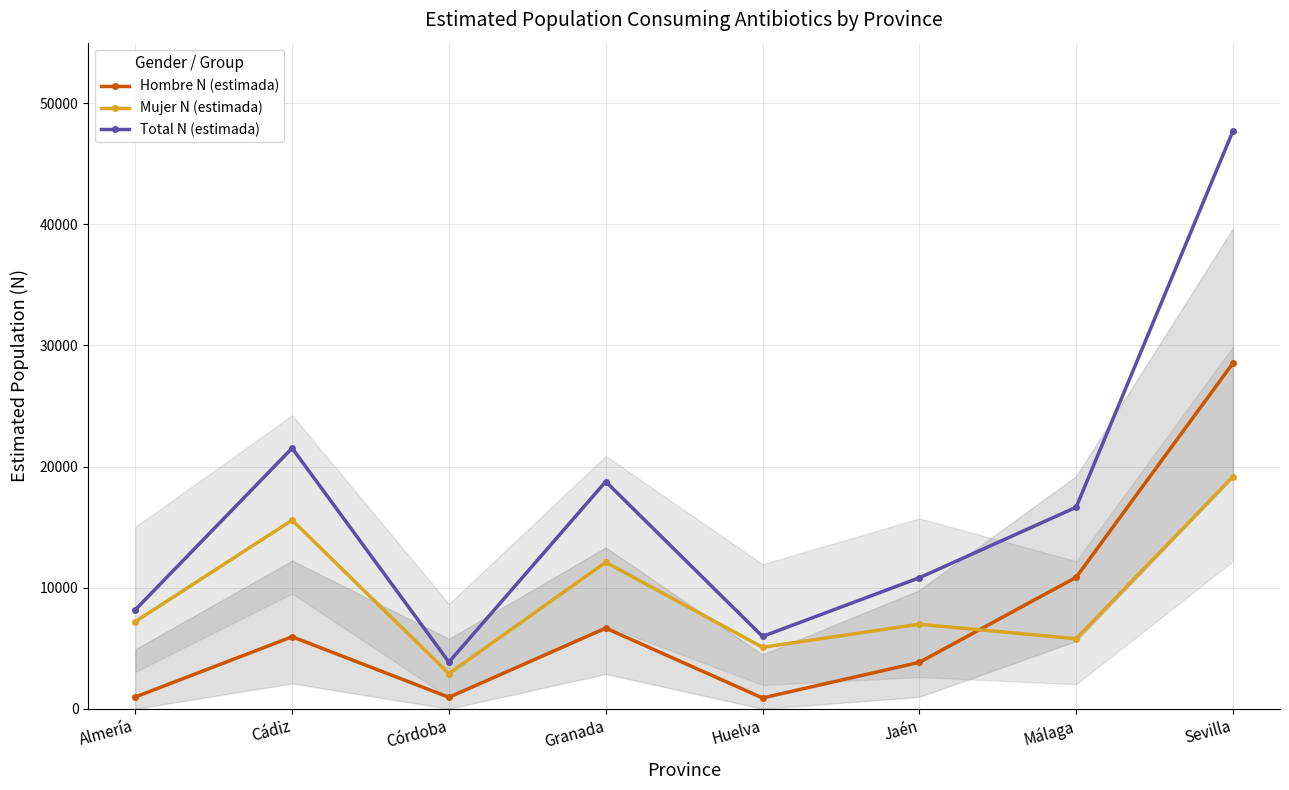

Rank the categories by Mujer N (estimada) value from lowest to highest.

Córdoba, Huelva, Málaga, Jaén, Almería, Granada, Cádiz, Sevilla